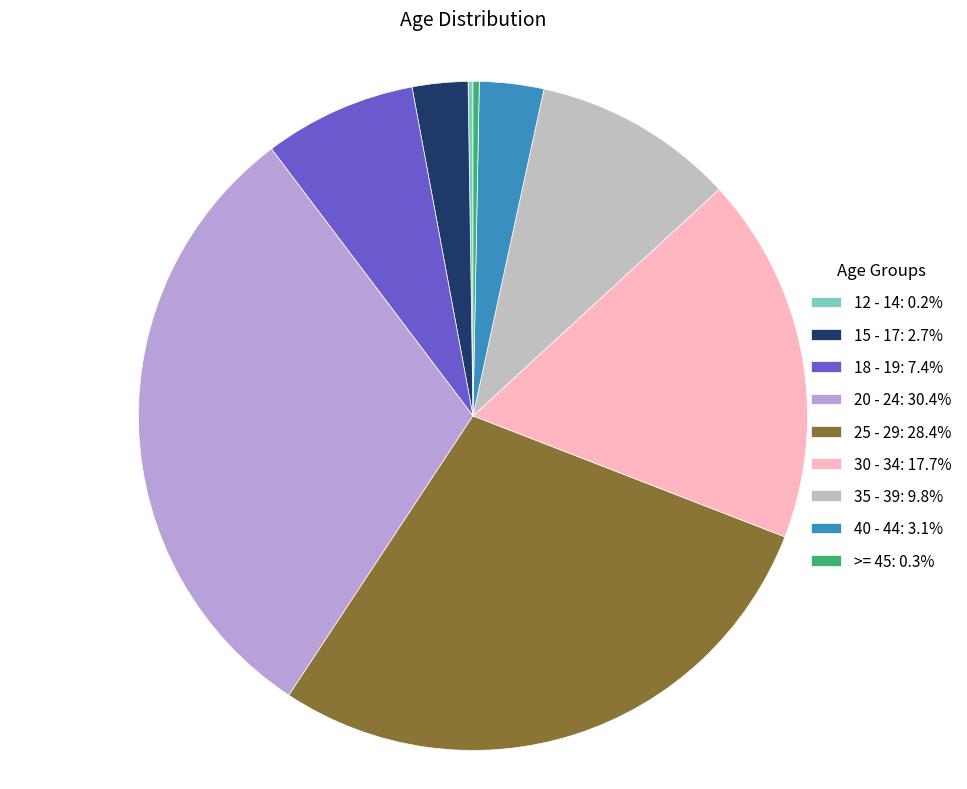

What is the ratio of the value at 30 - 34: 17.7% to the value at >= 45: 0.3%?

58.9